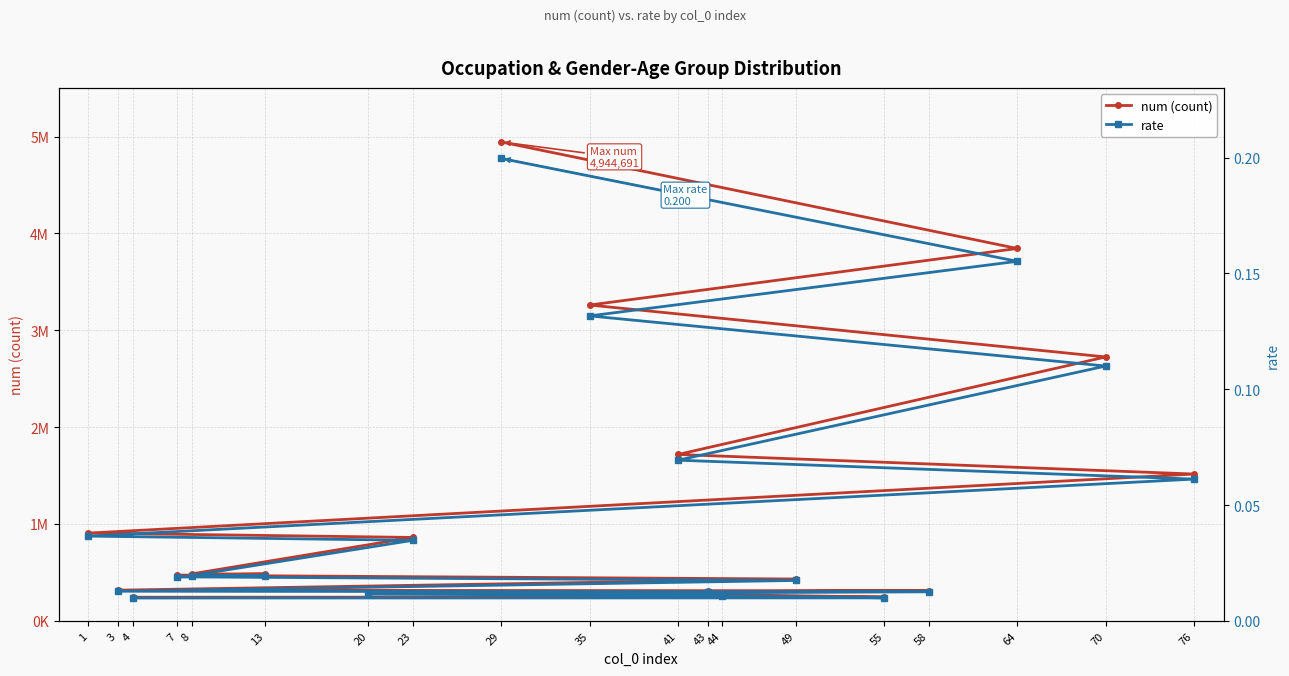

What are all the series names shown in the legend?

num (count), rate